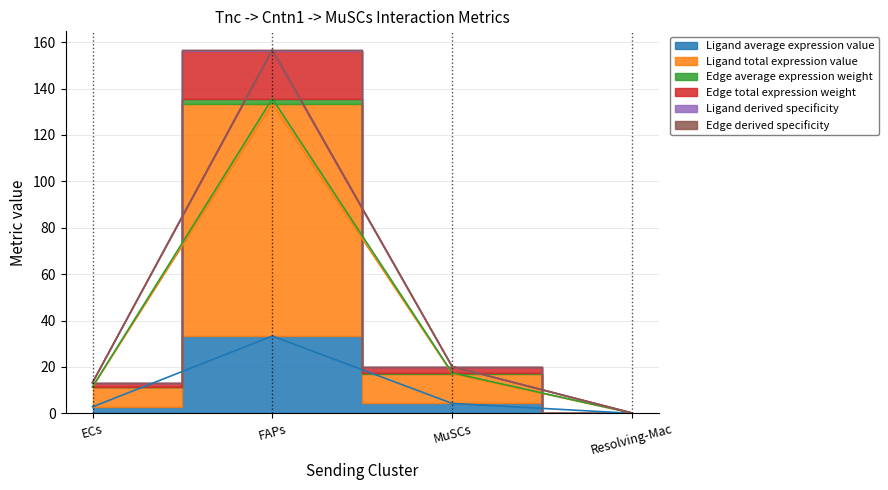

What is the label of the 1st point from the left?

ECs